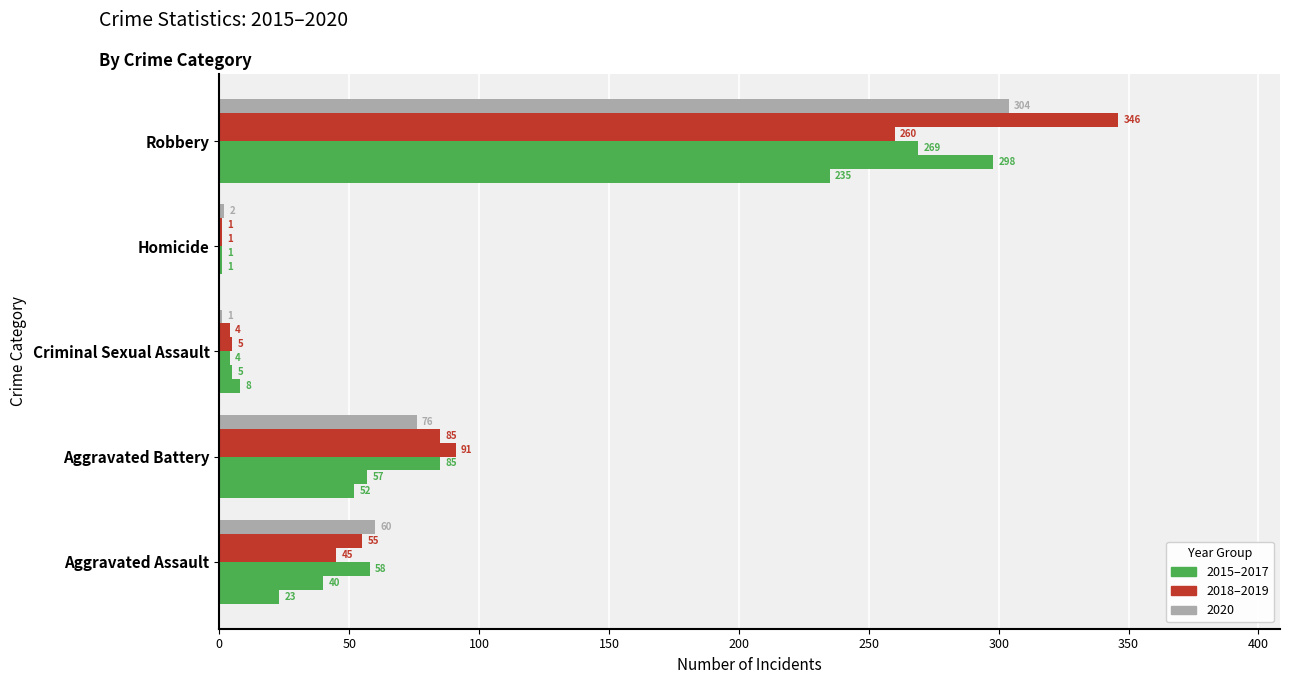

Count the number of categories in the chart.

5